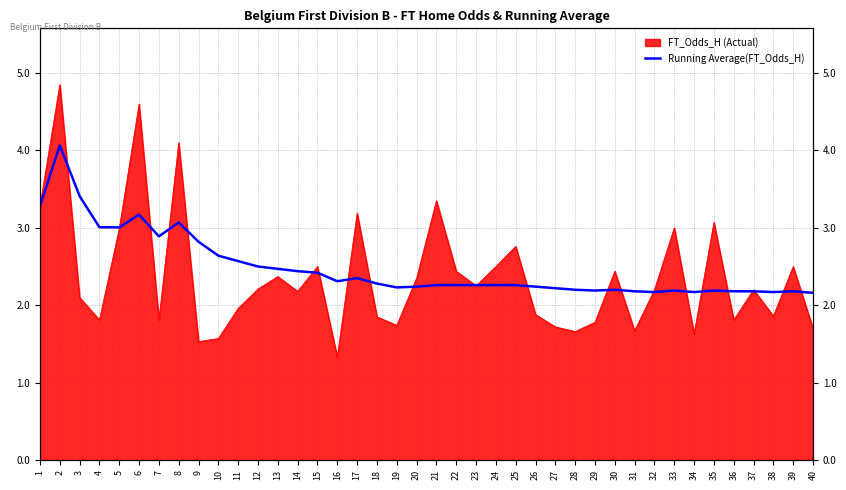

At which label does FT_Odds_H (Actual) reach its minimum?

16